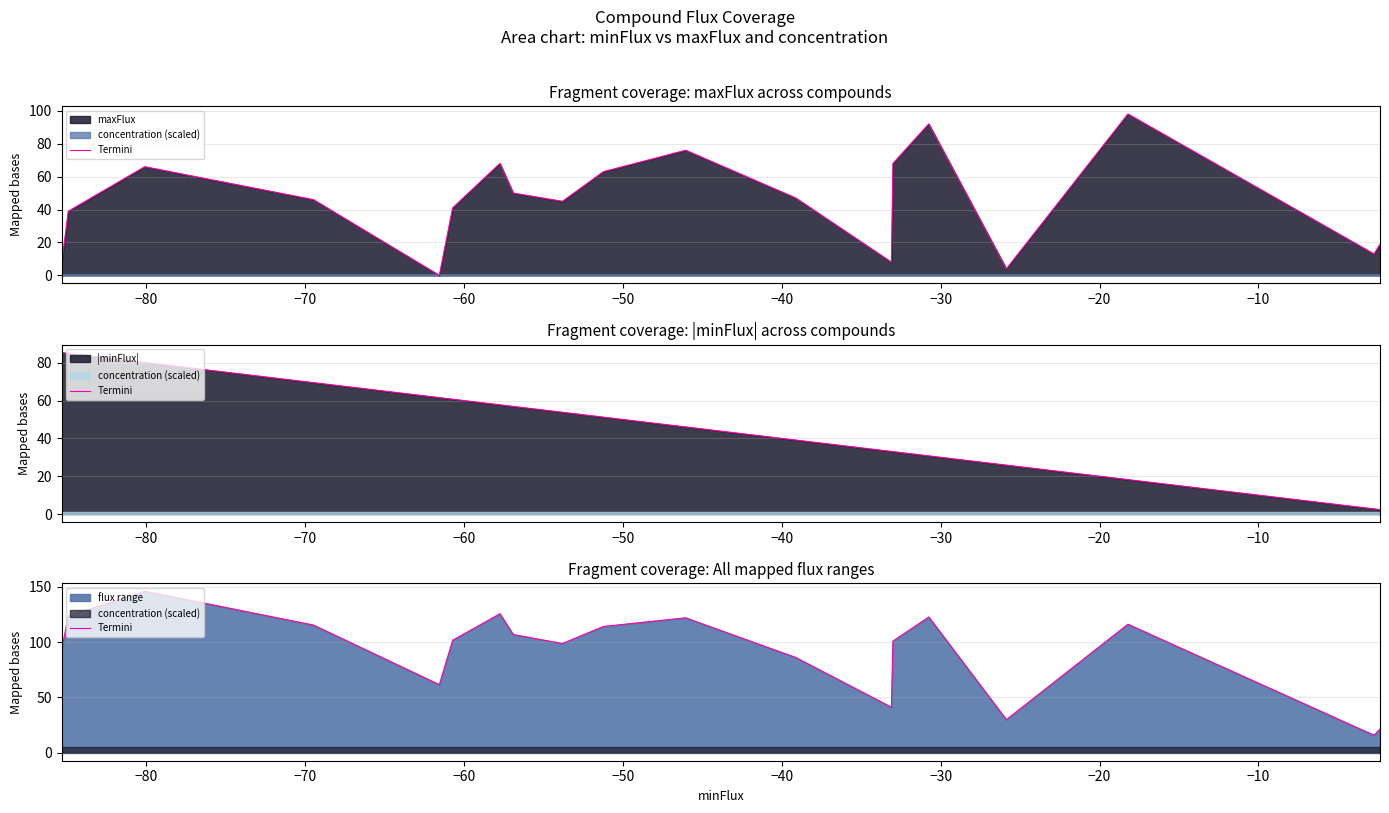

How many interior local peaks (higher than both neighbors) does the data have?

5